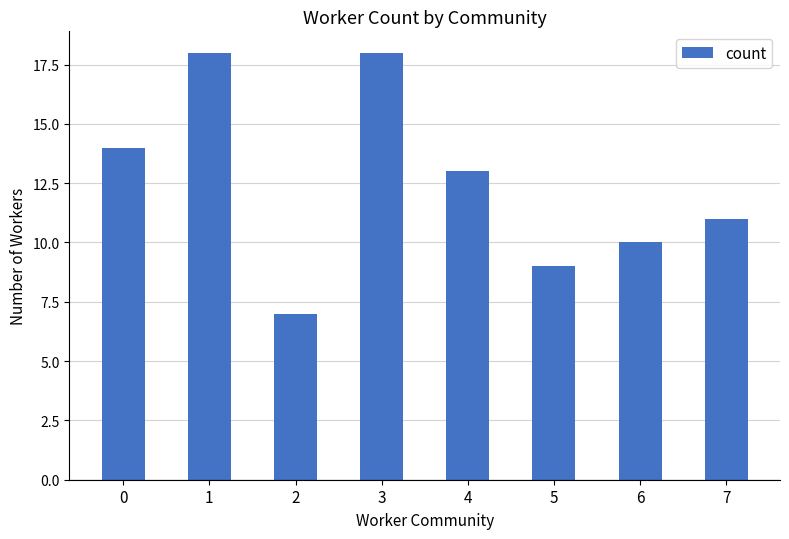

What is the value of the 3rd bar from the left?

7